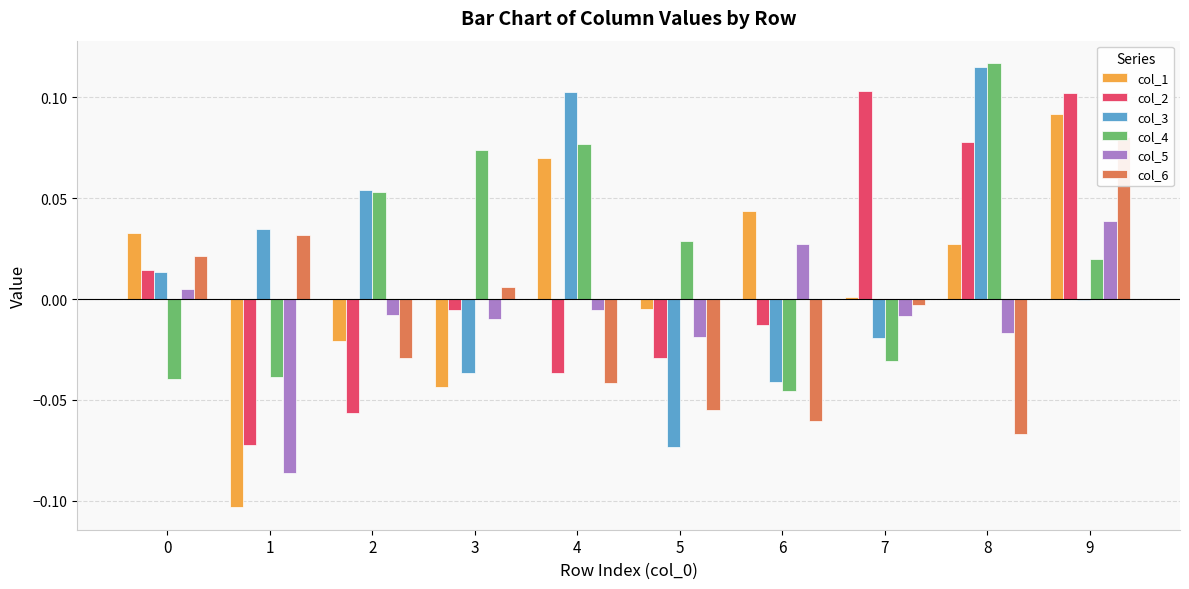

What is the difference between the col_5 values at 1 and 8?

0.1